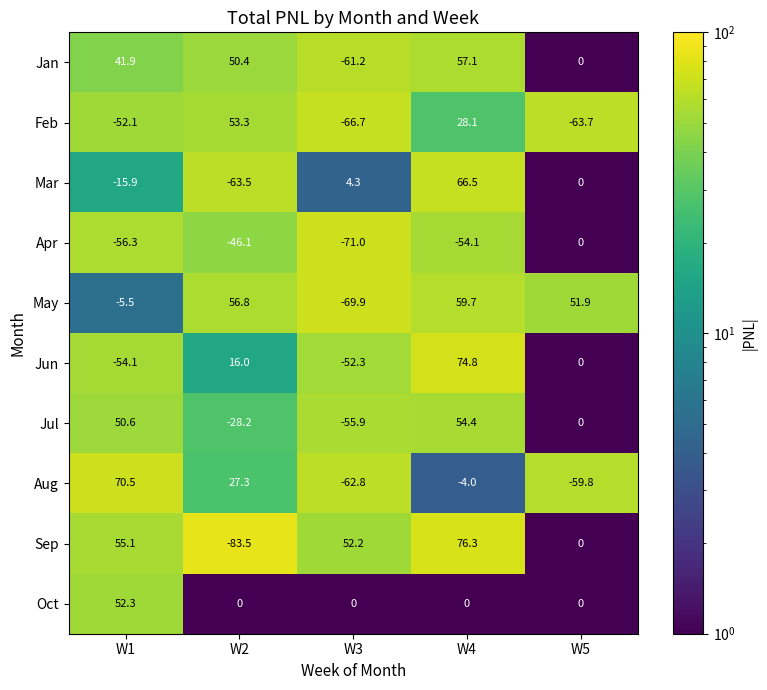

What is the sum of the Apr values at W2 and W4?

-100.2